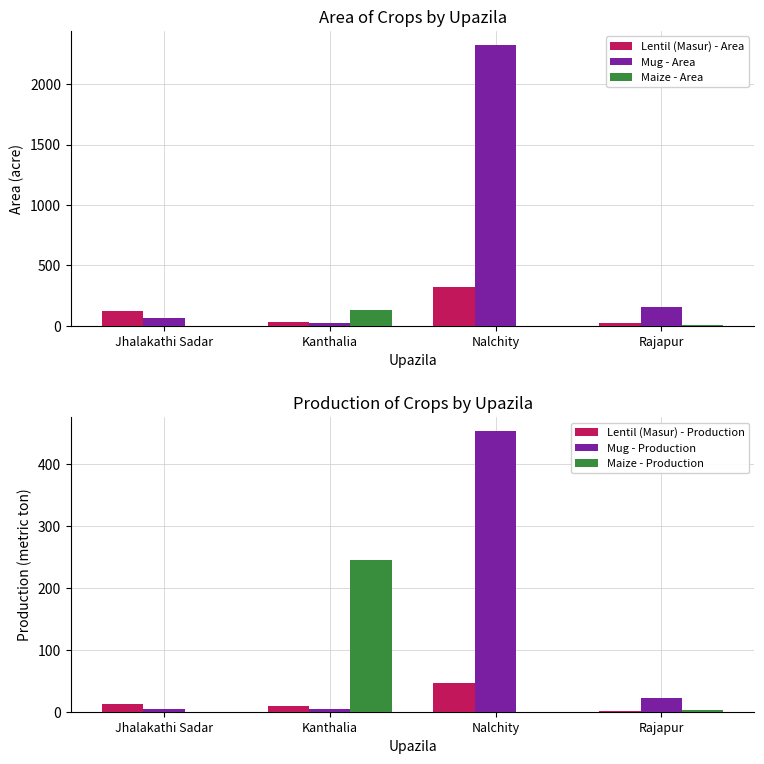

What is the difference between the highest and lowest values at Jhalakathi Sadar?

119